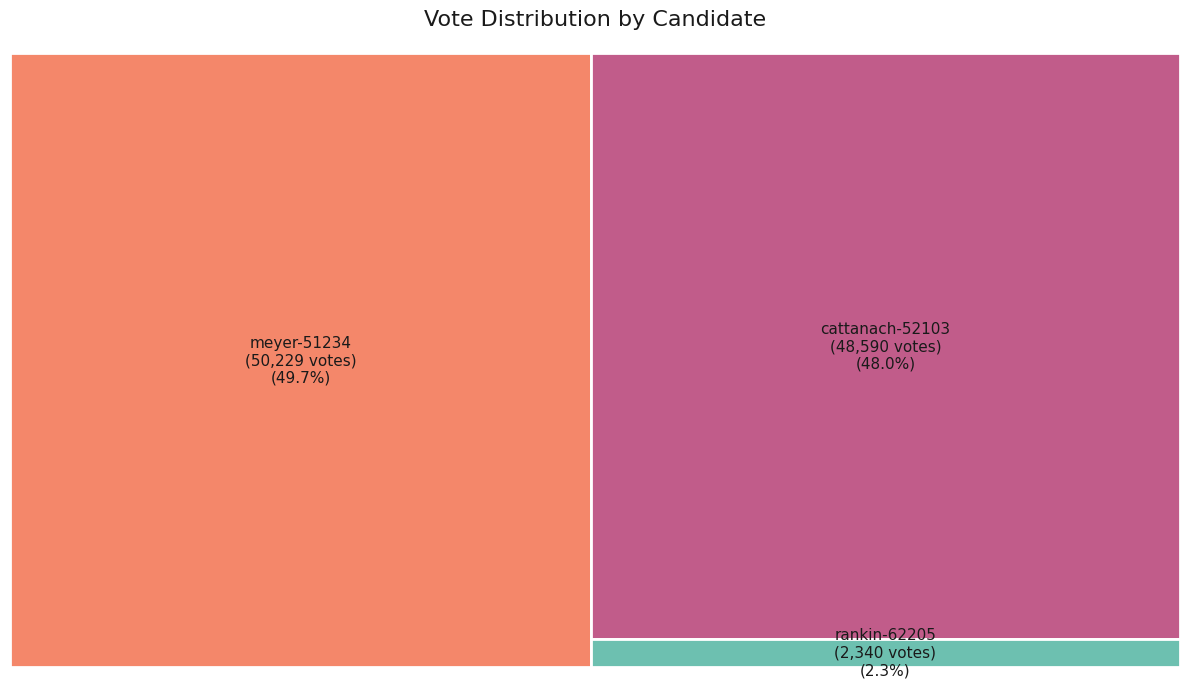

What percentage is the cattanach-52103 slice, to the nearest percent?

48%